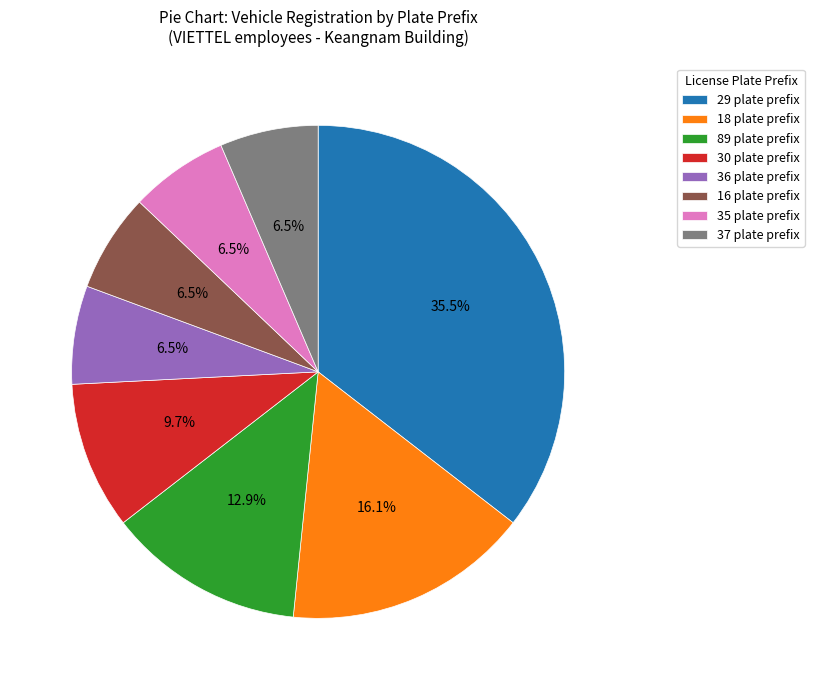

Approximately how many times larger is the value at 36 plate prefix compared to 89 plate prefix?

0.5